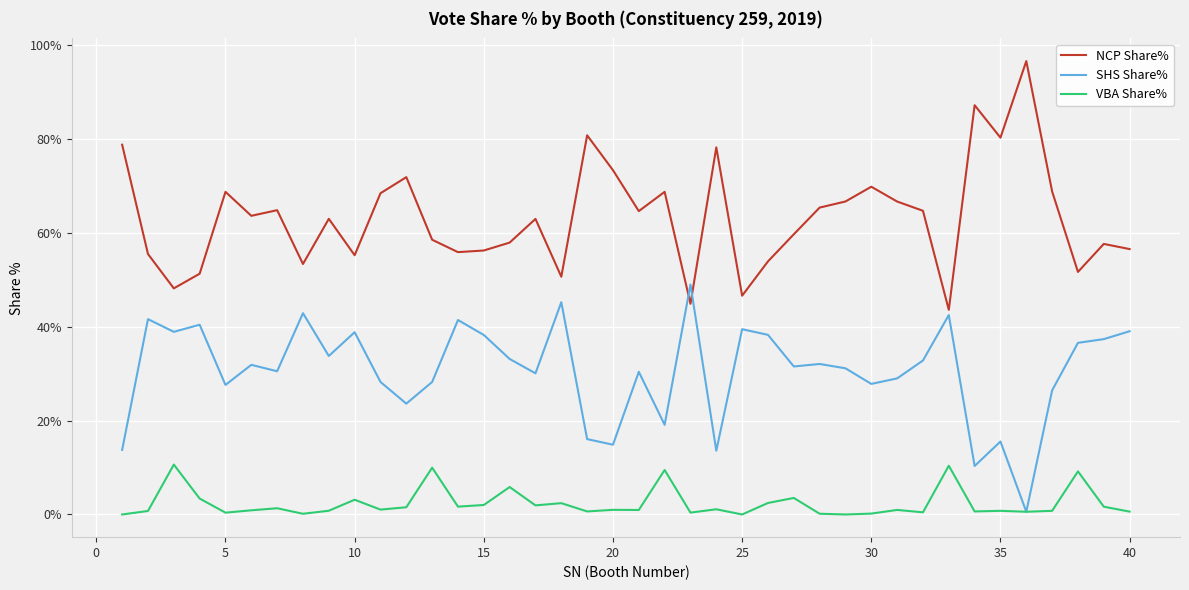

What is the sum of all SHS Share% values?

1220.5